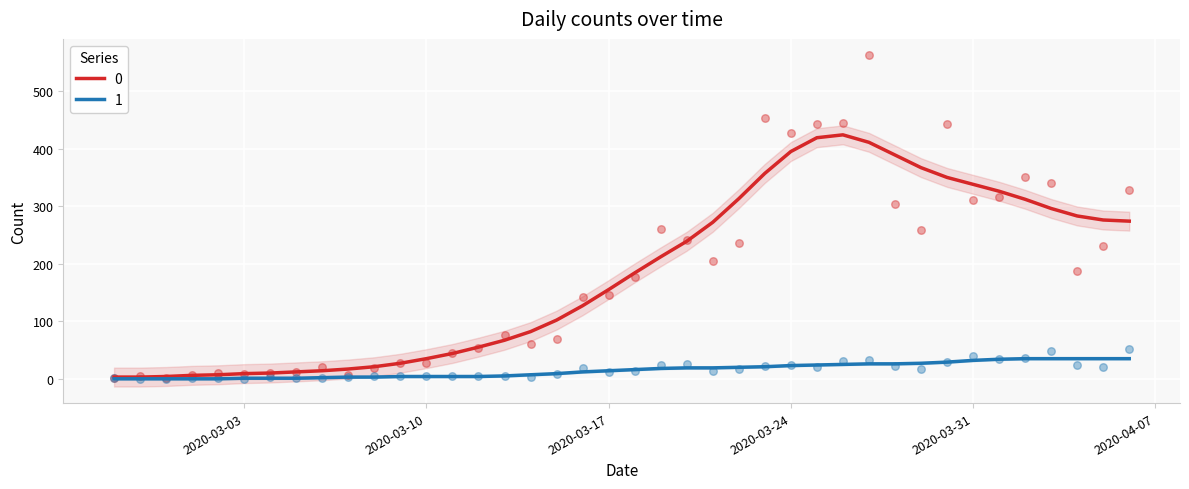

At which category is the sum across all series the highest?

2020-03-27